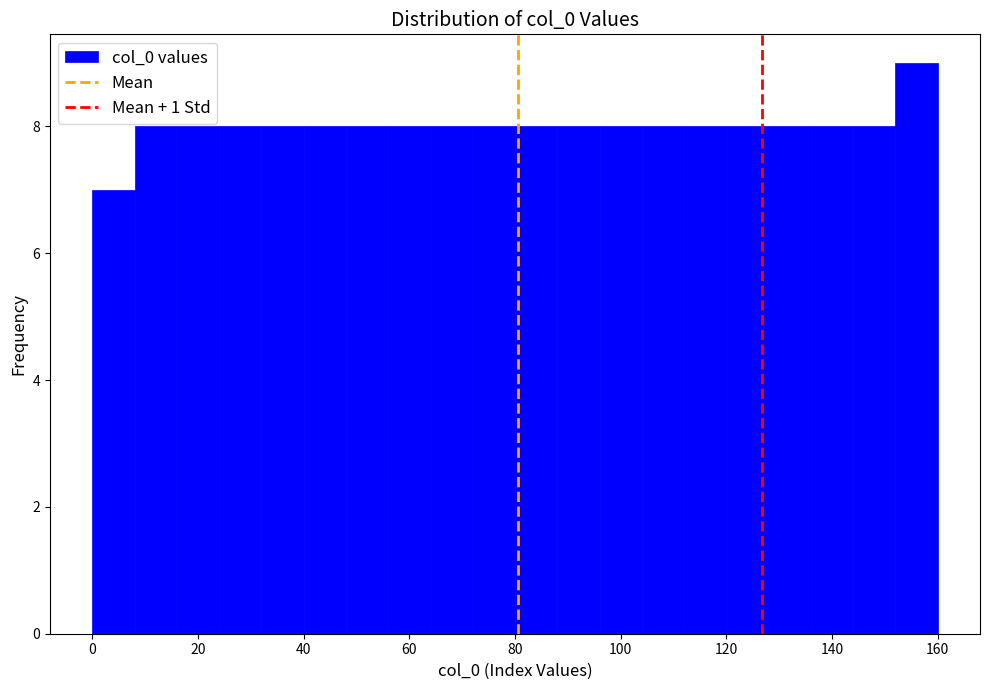

Over which range of the x-axis is the bar tallest?

152 to 160